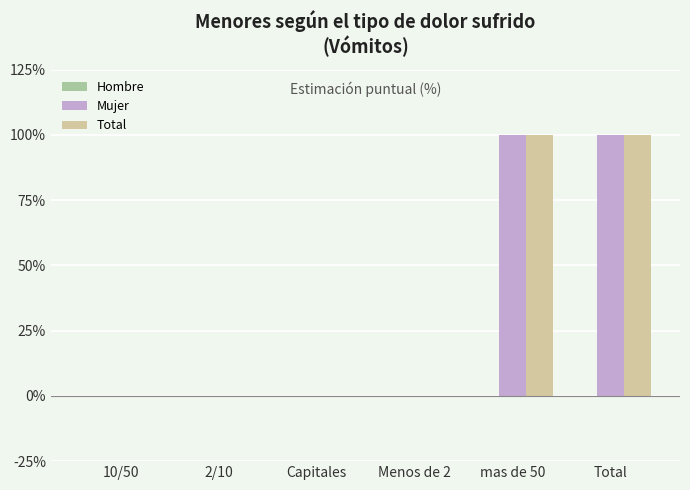

Are the bars horizontal?

No